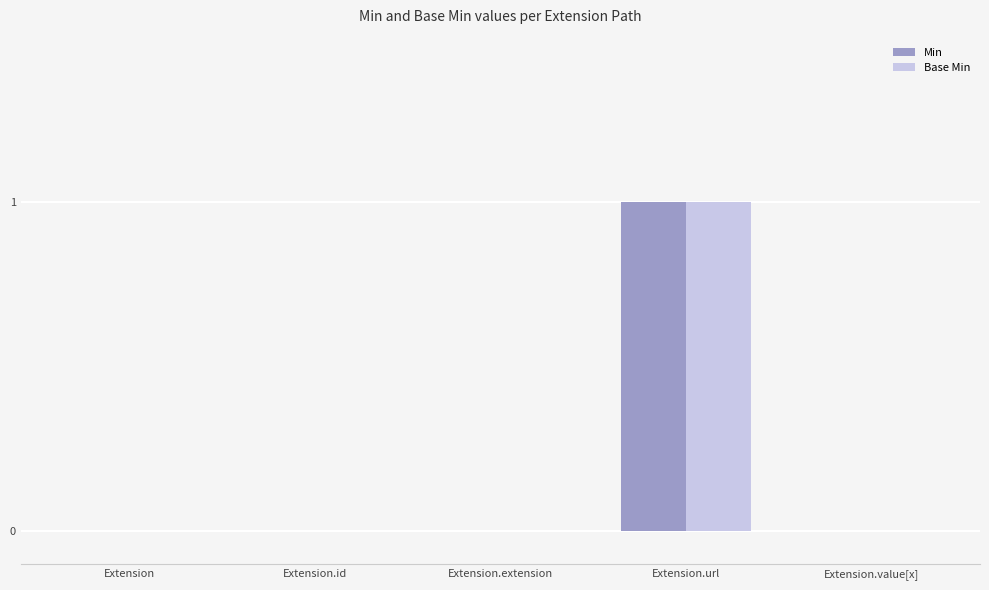

True or false: Min has a value of 0 at Extension.id.

True